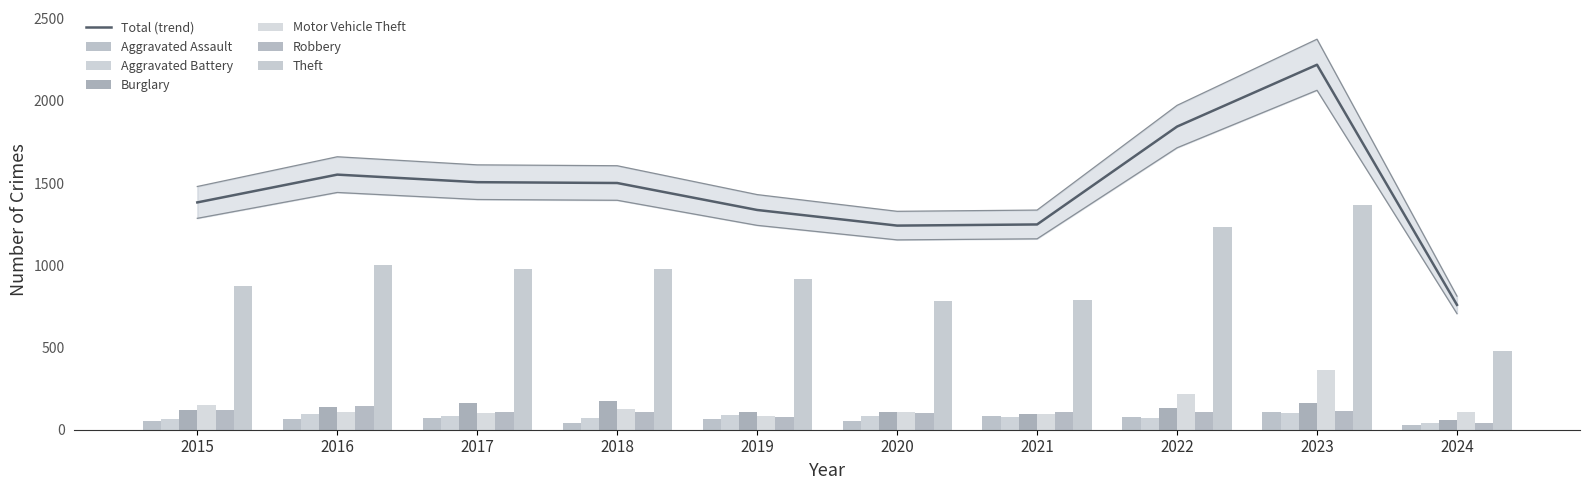

How many bars are there in total?

60